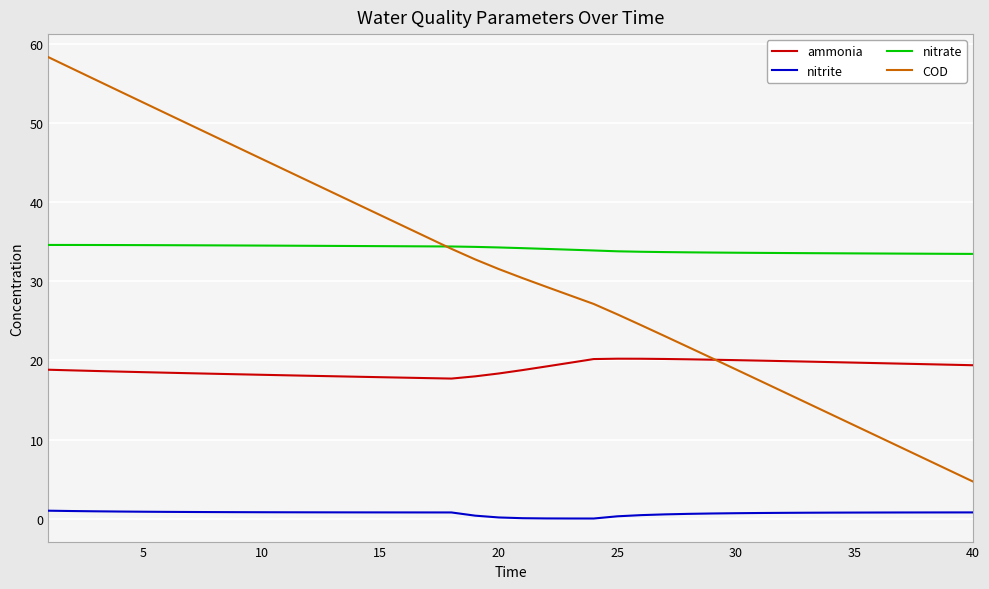

True or false: nitrite and nitrate cross at least once.

False